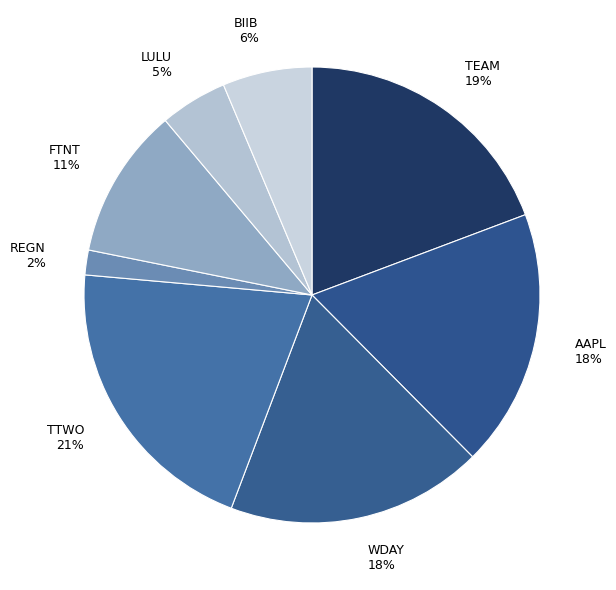

How many slices are in this pie chart?

8